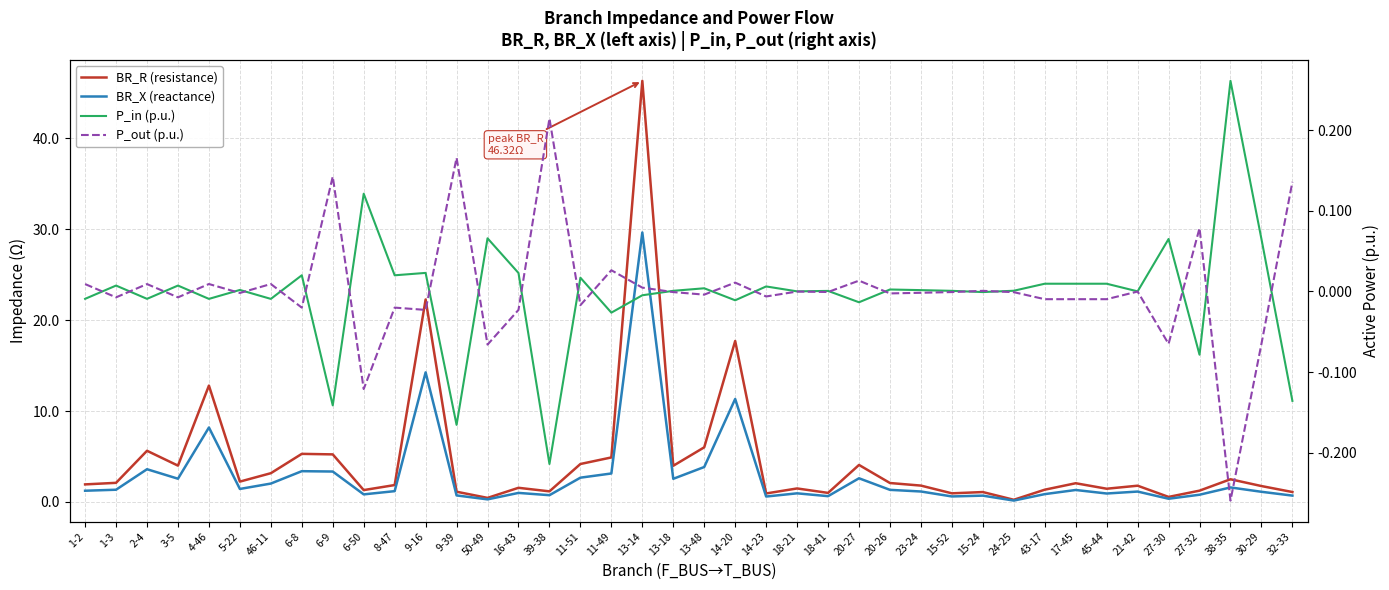

The P_out (p.u.) series shows -0.0 at 21-42. True or false?

False